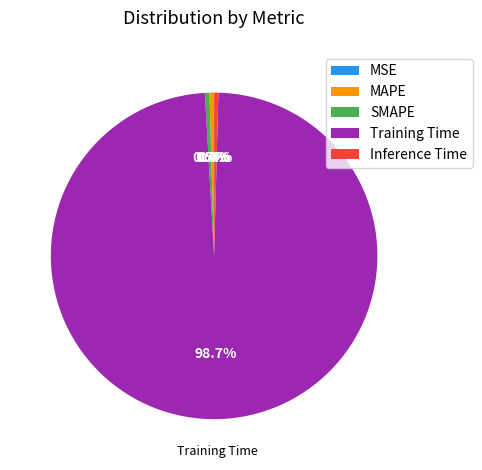

Which category accounts for the majority?

Training Time